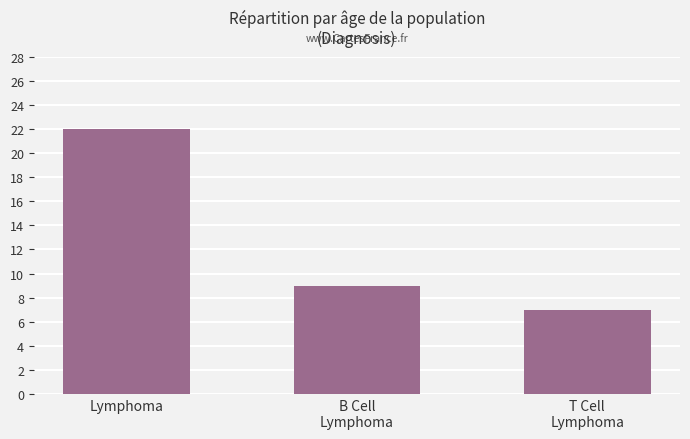

The chart shows a value of 12 at T Cell
Lymphoma. True or false?

False